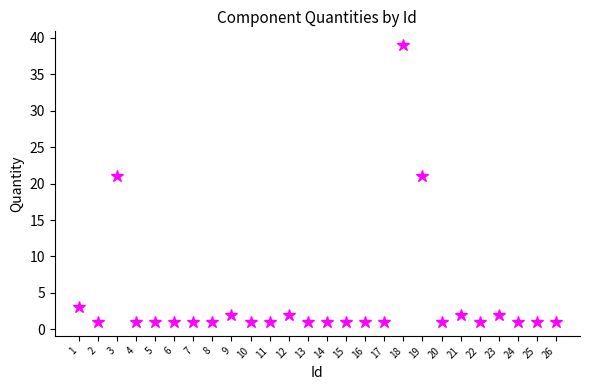

What is the value of the 6th point from the left?

1